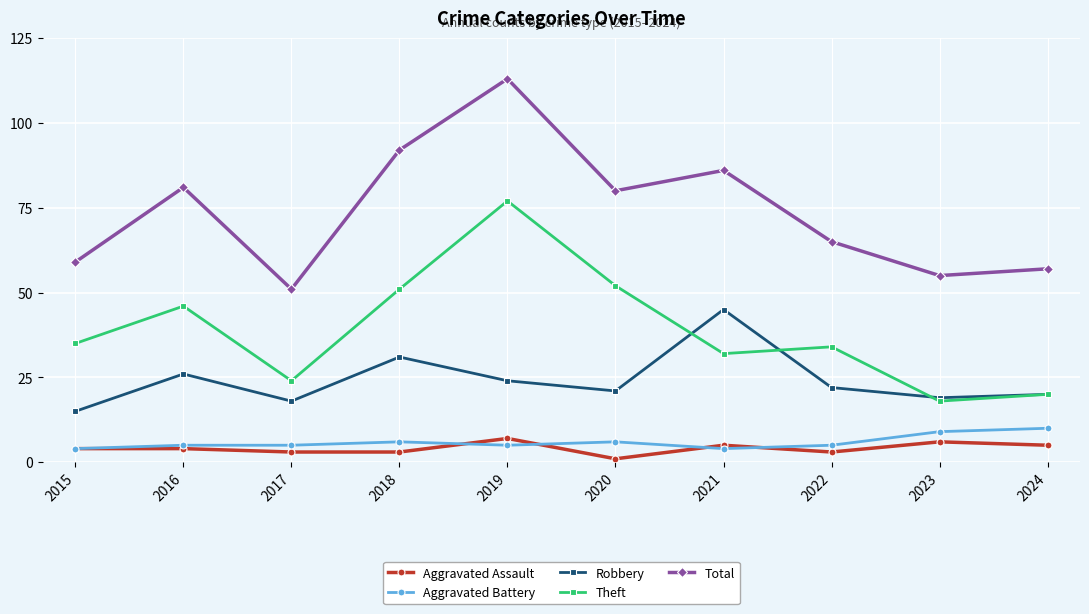

What is the total value across all series at 2021?

172